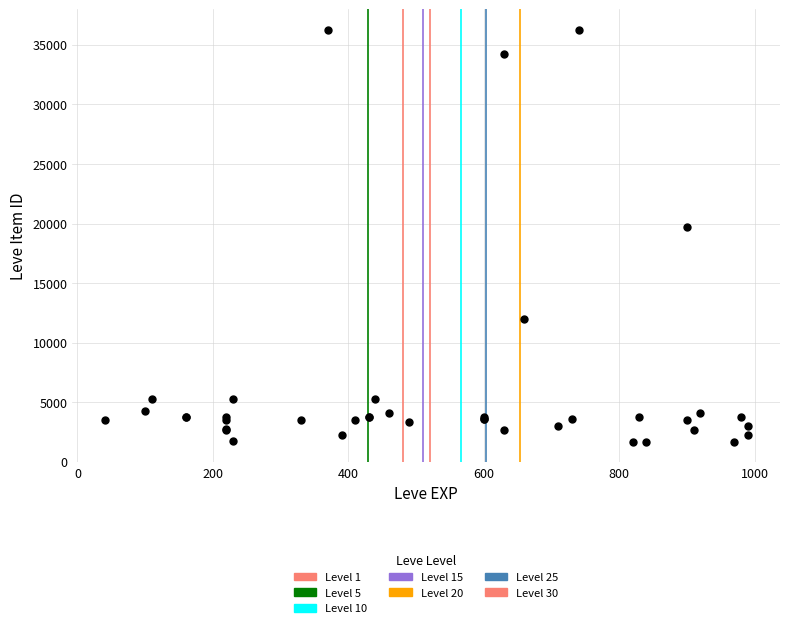

What Y value in the scatter plot is closest to 18967?

19744